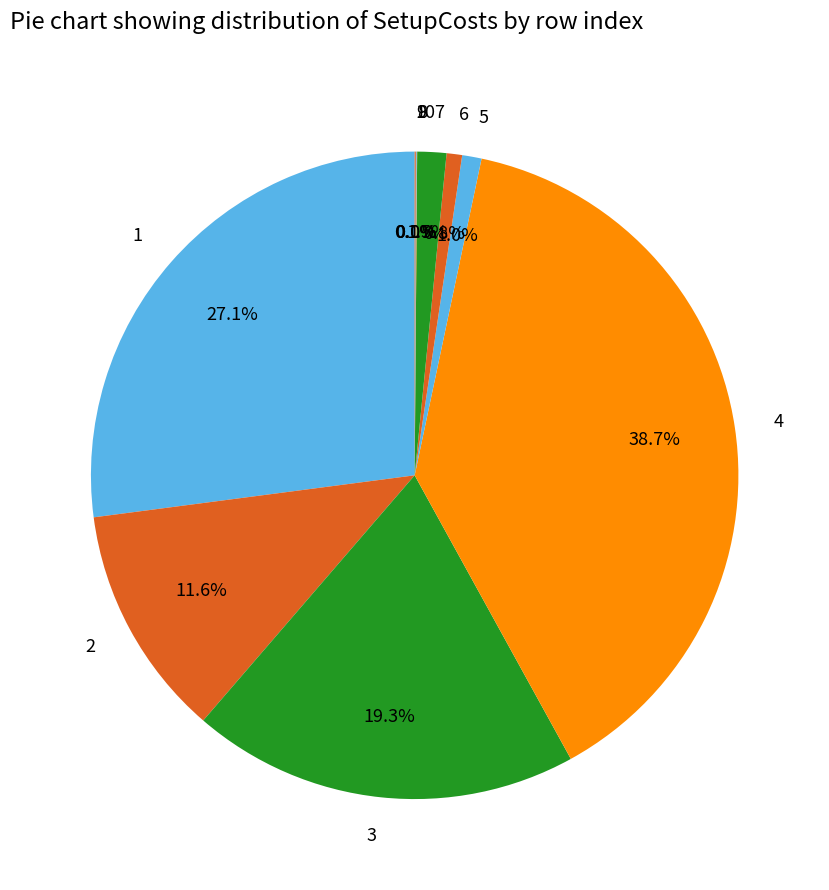

To the nearest percent, what percentage of the pie is 2?

12%